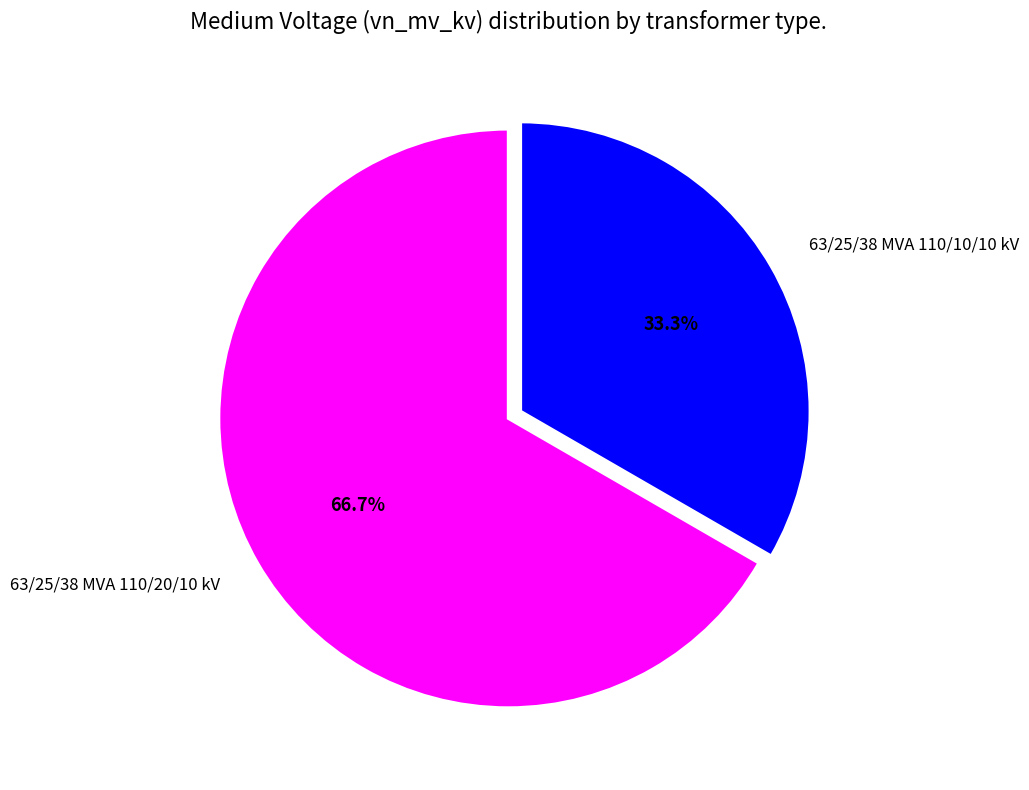

Does 63/25/38 MVA 110/20/10 kV account for over 50% of the chart?

Yes